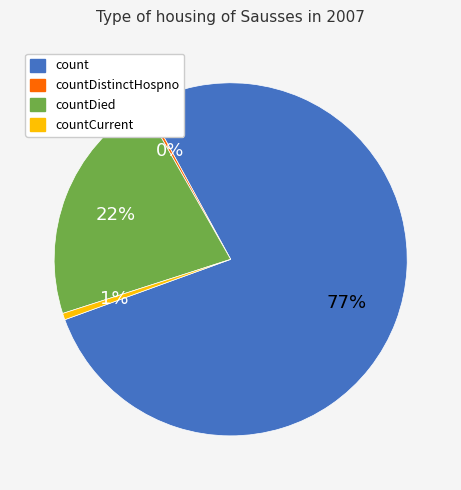

Does any single category account for the majority?

Yes